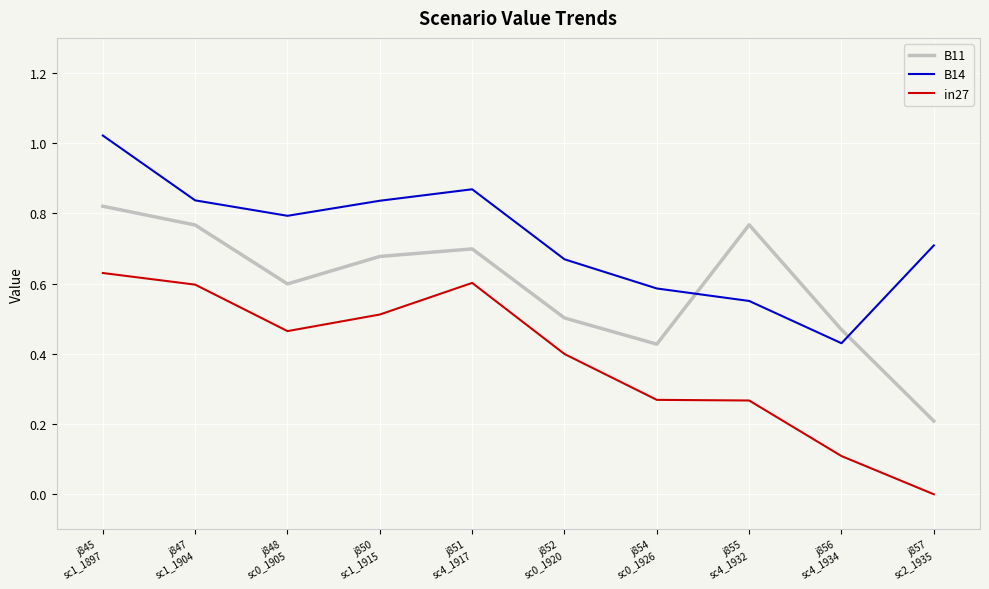

What is the total value across all series at j852
sc0_1920?

1.6